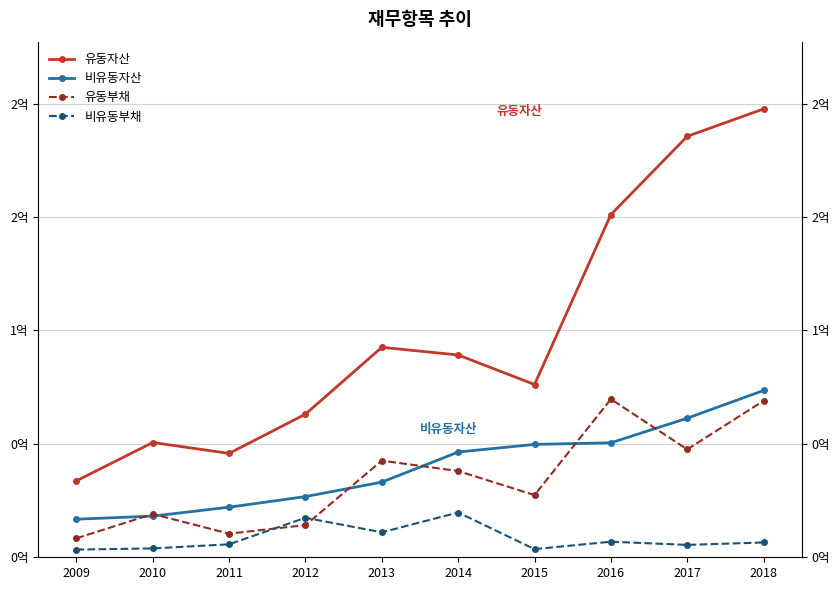

The value of 유동부채 at 2018 is 69013271. True or false?

True